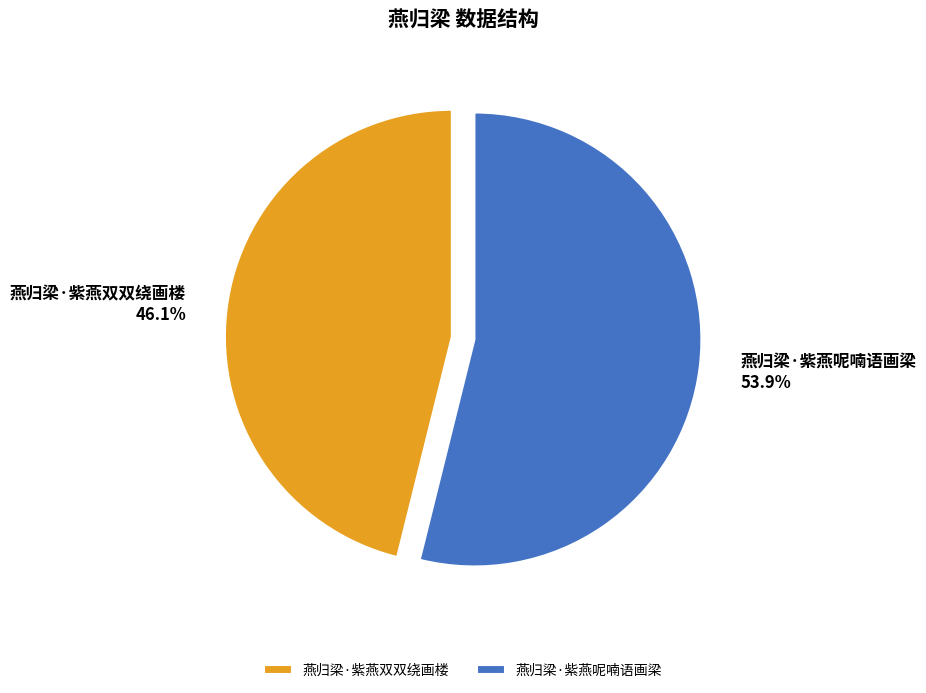

How many slices are in this pie chart?

2